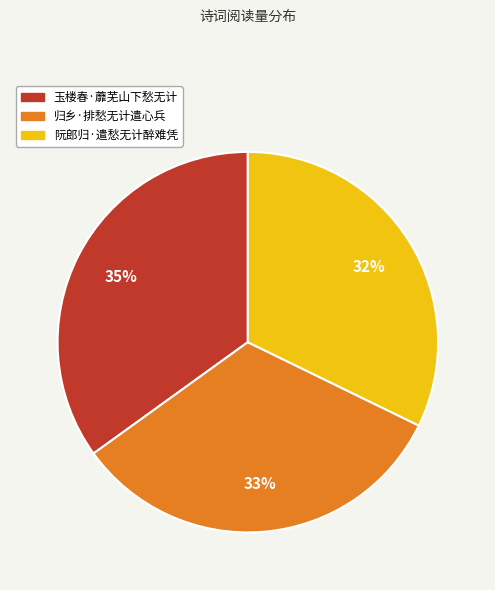

To the nearest percent, what percentage of the pie is 归乡·排愁无计遣心兵?

33%